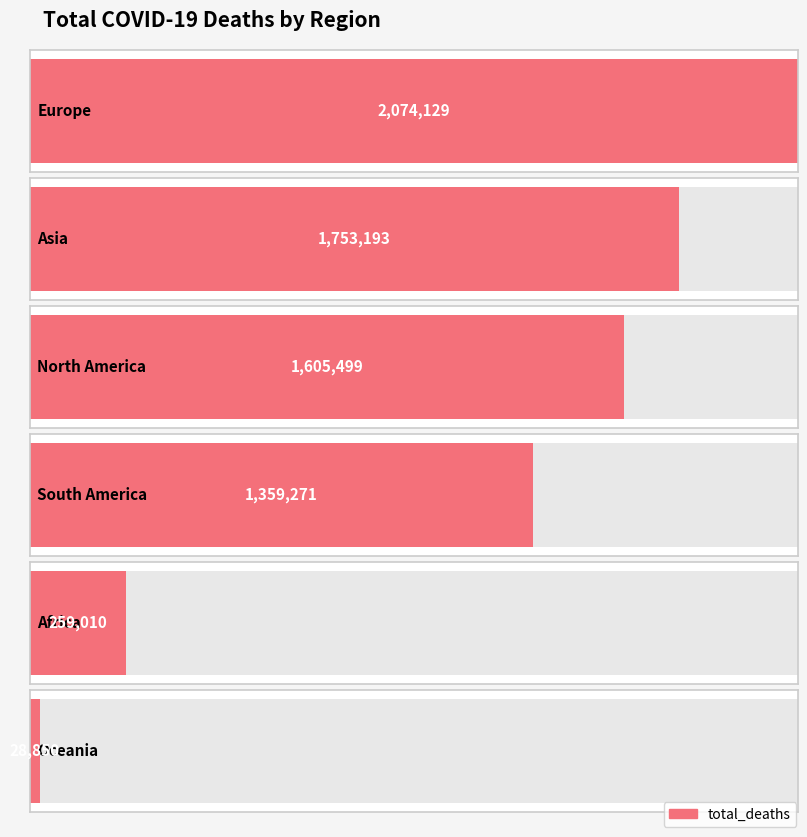

Rank the categories by value from lowest to highest.

Oceania, Africa, South America, North America, Asia, Europe